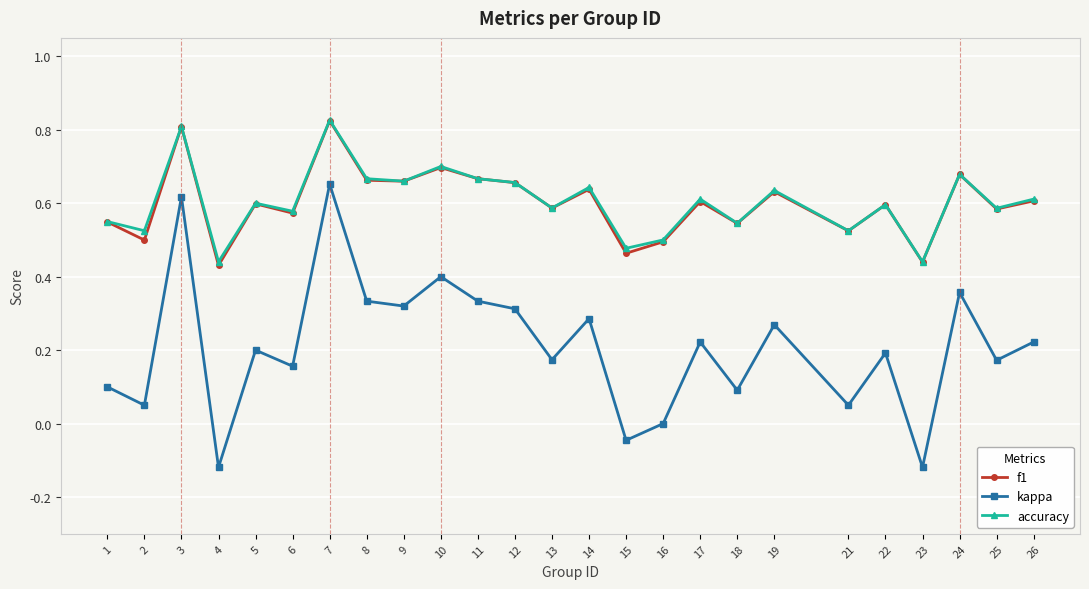

What is the total value across all series at 25?

1.3